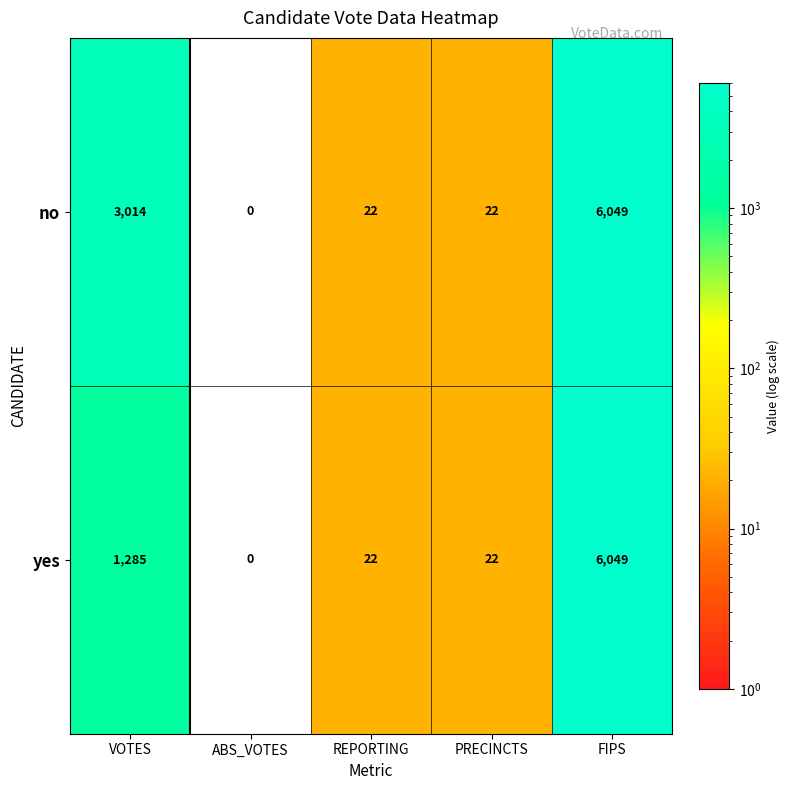

List the series in order of their overall mean, highest first.

no, yes